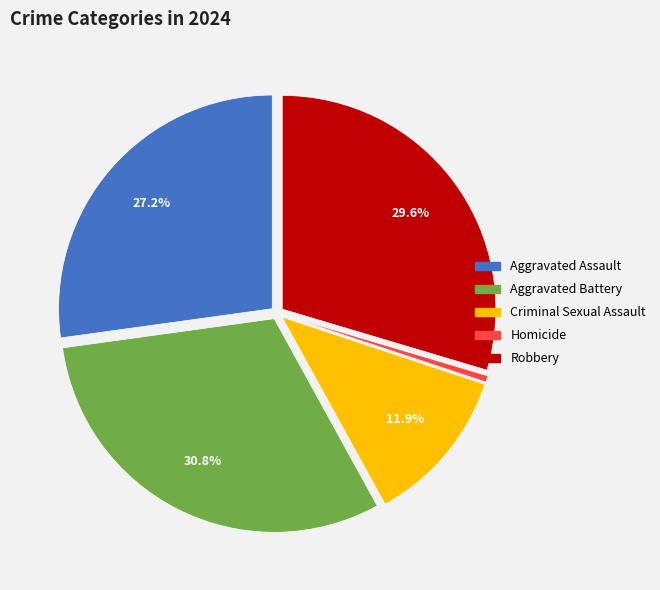

How many segments does this pie chart have?

5